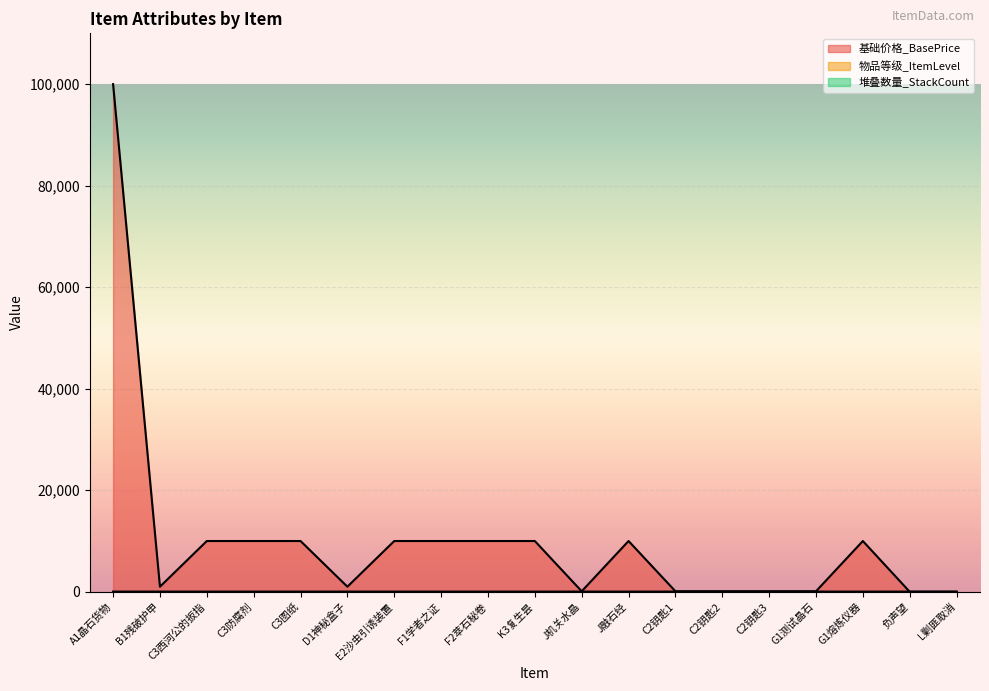

At which label does 堆叠数量_StackCount reach its minimum?

负声望